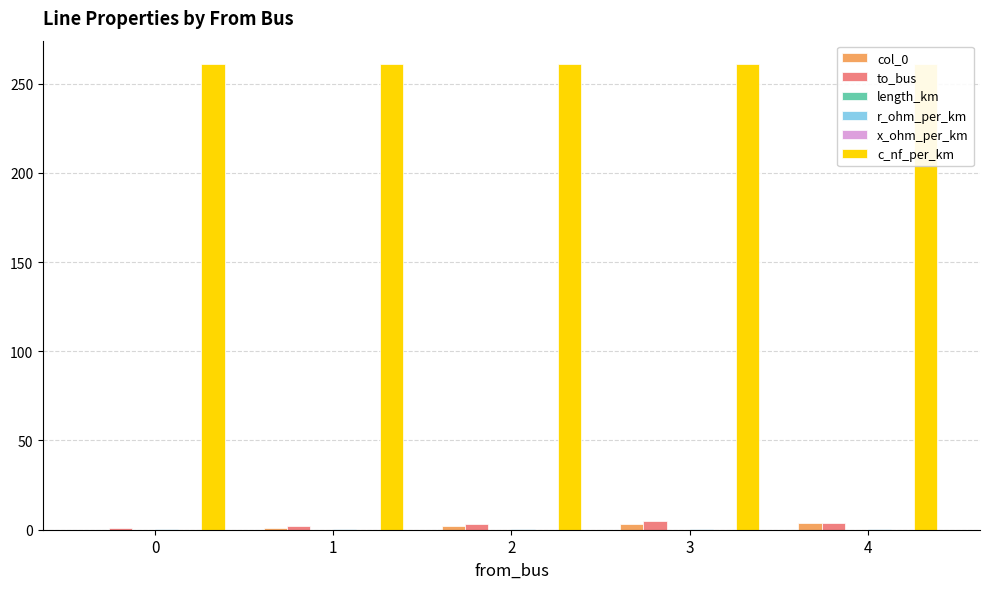

What value does the to_bus series have at 2?

3.0